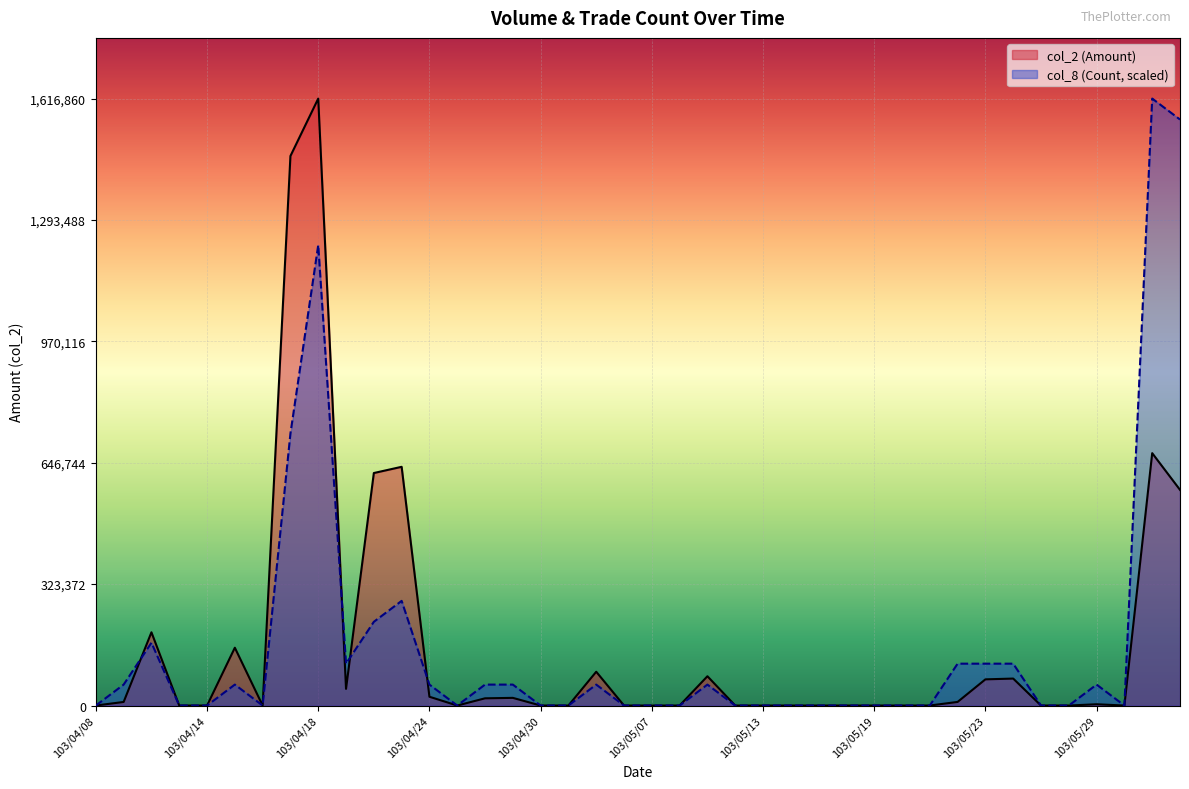

Where do col_2 (Amount) and col_8 (Count) first cross each other?

103/04/09 and 103/04/10